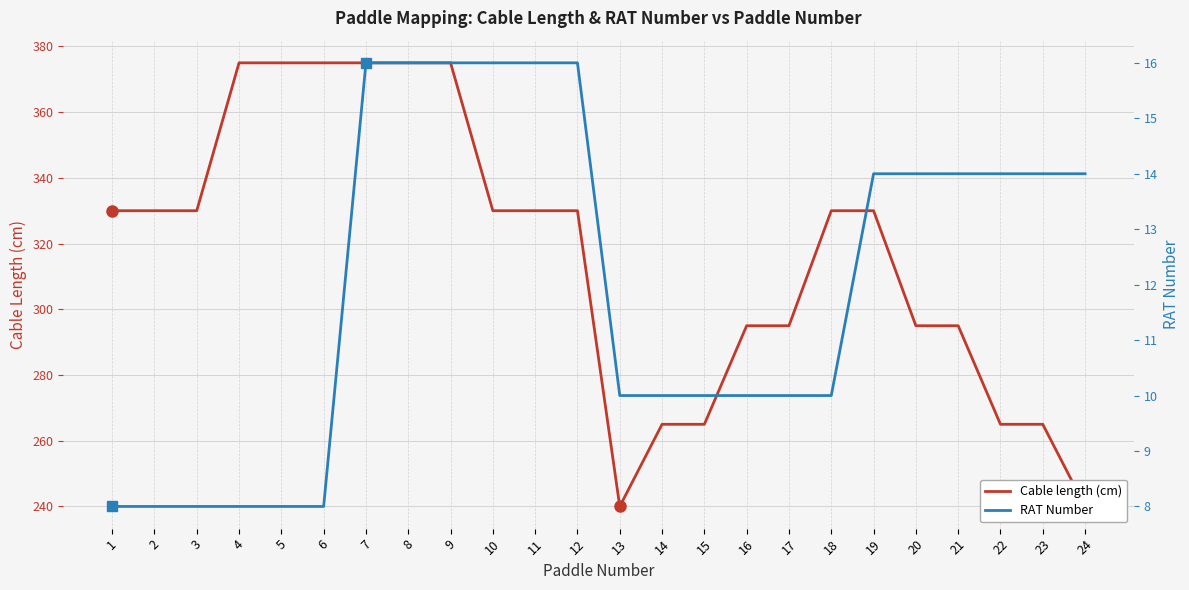

At which label does Cable length (cm) first exceed 330?

4